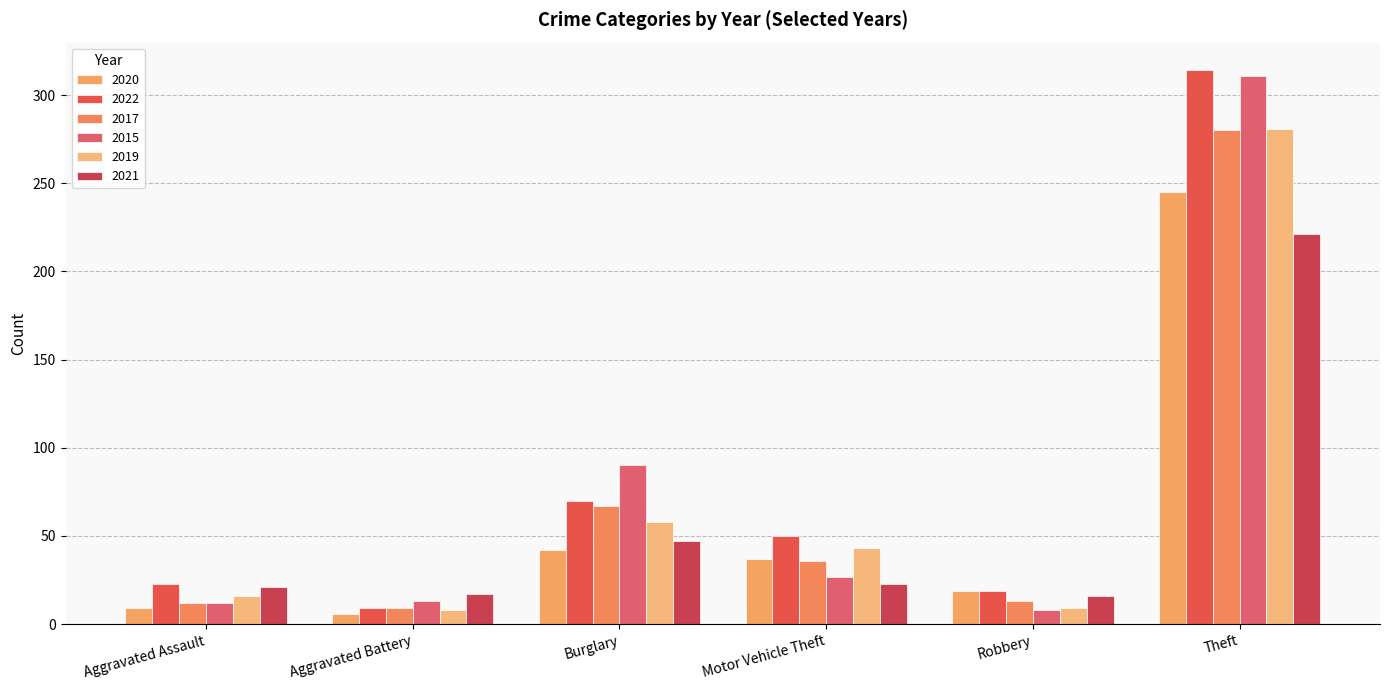

Count the number of data series in this chart.

6